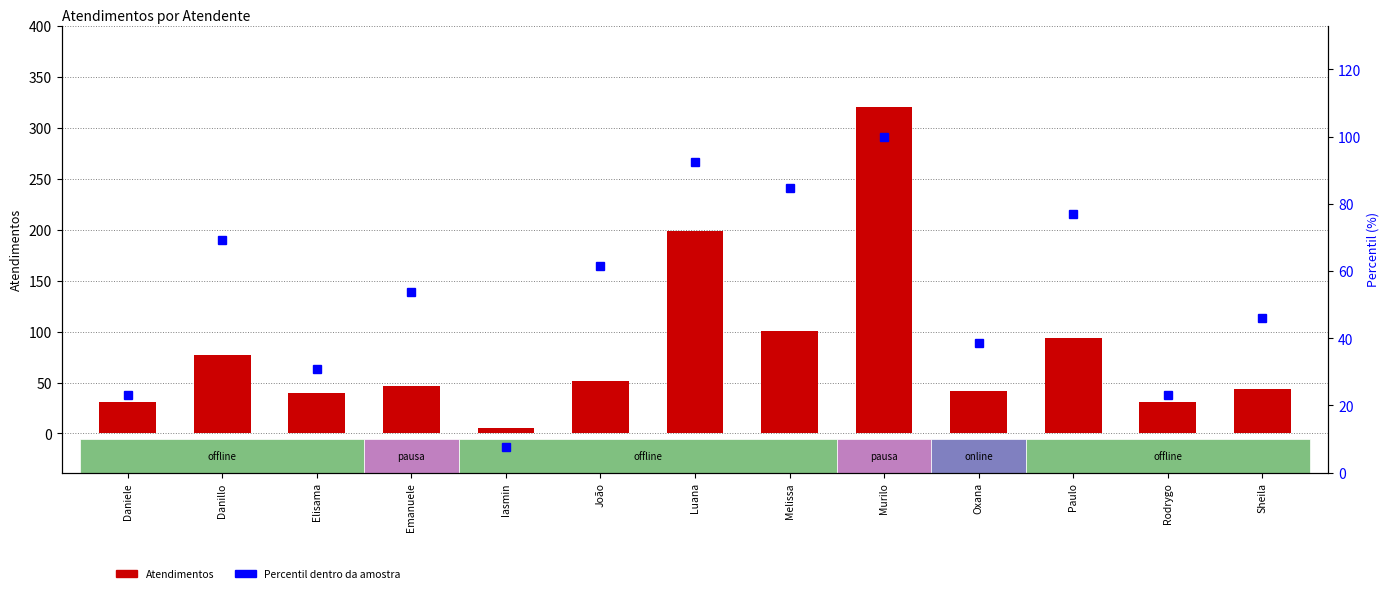

Rank the series by their average value, from highest to lowest.

Atendimentos, Percentil dentro da amostra